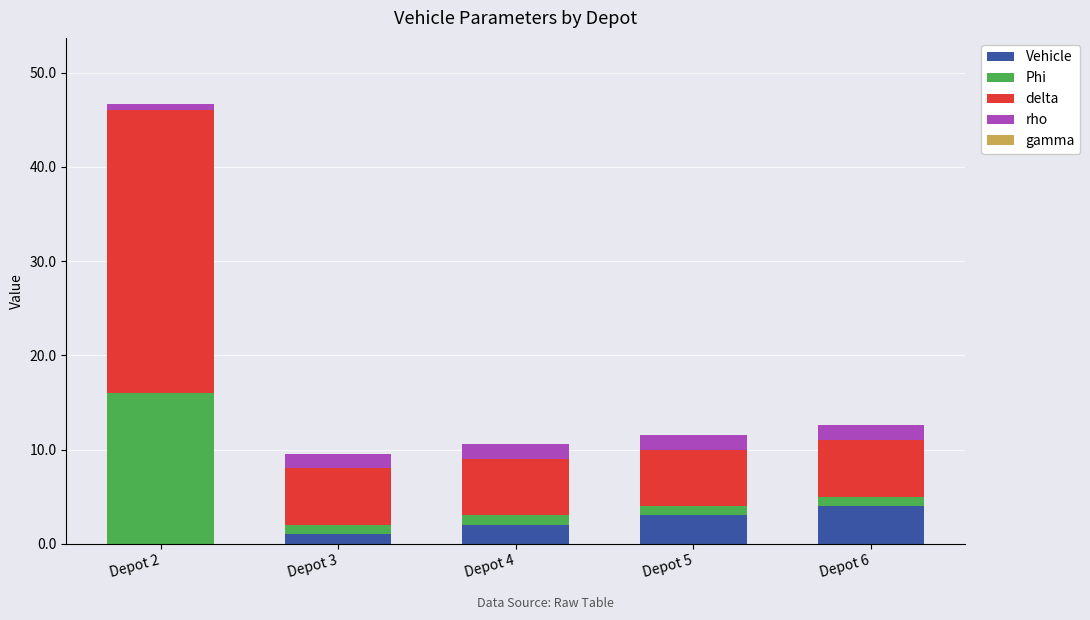

At which category is the sum across all series the highest?

Depot 2